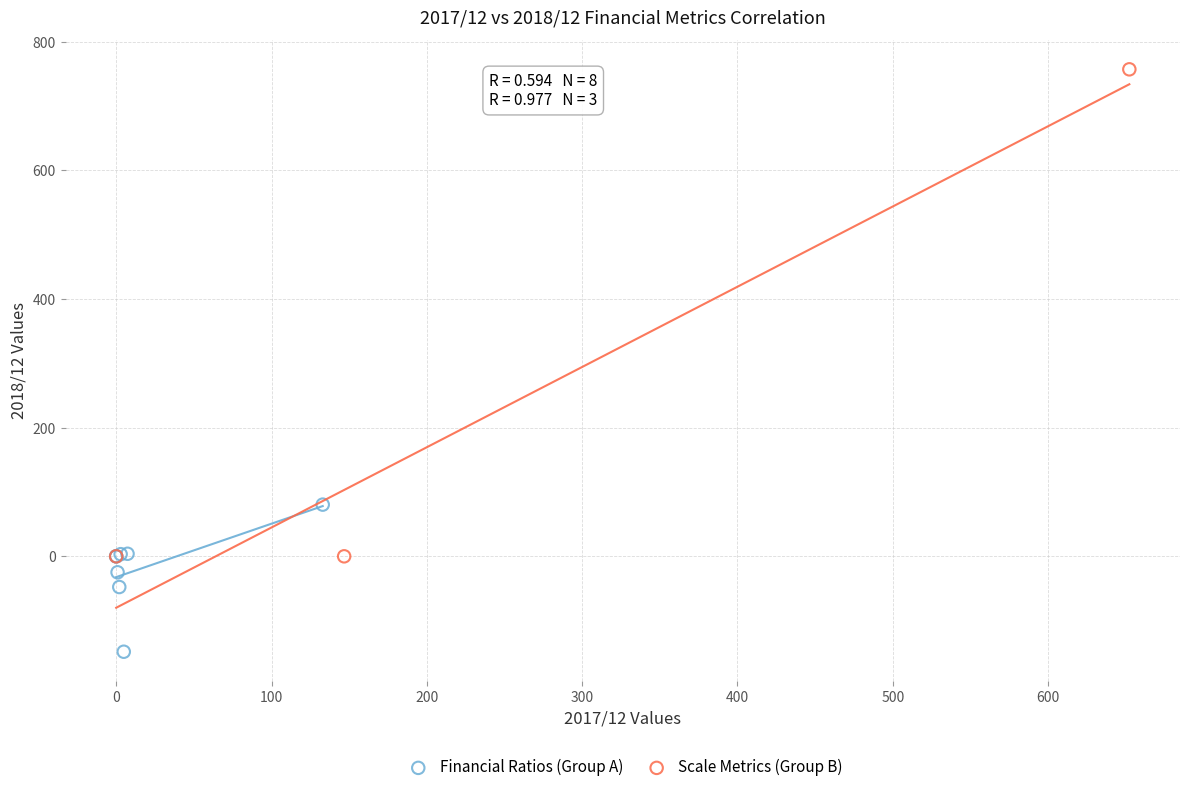

Which series contains the highest Y value?

Scale Metrics (Group B)